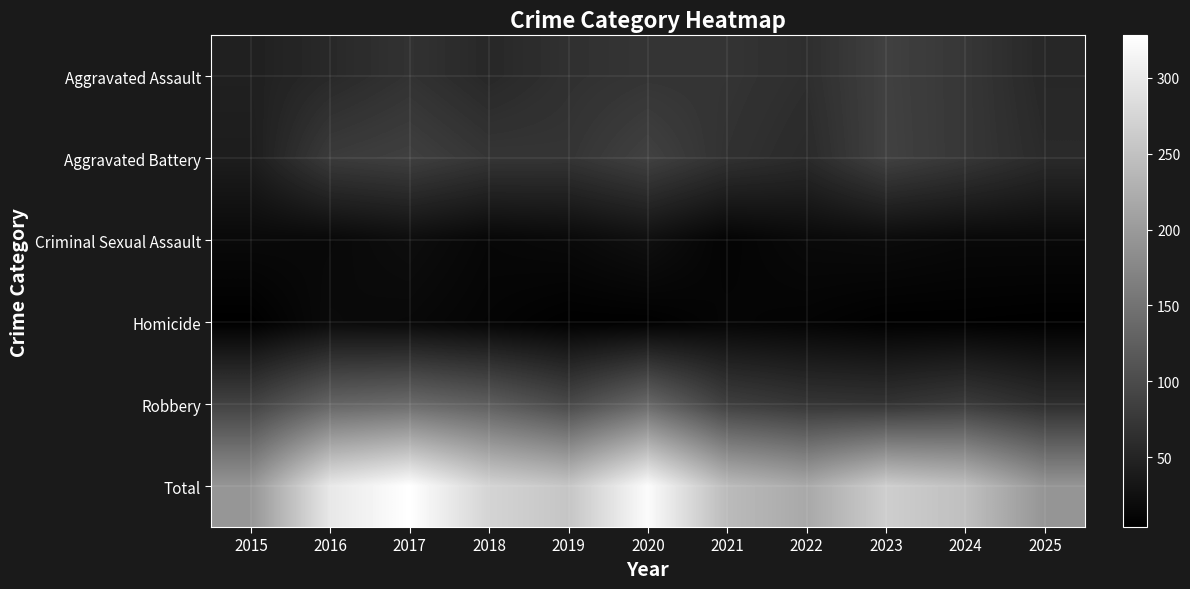

Reading left to right, extract all data points from this chart.

Aggravated Assault: 2015=45	2016=56	2017=68	2018=55	2019=66	2020=71	2021=70	2022=63	2023=86	2024=74	2025=54
Aggravated Battery: 2015=41	2016=79	2017=85	2018=72	2019=71	2020=87	2021=67	2022=58	2023=87	2024=74	2025=58
Criminal Sexual Assault: 2015=16	2016=15	2017=21	2018=13	2019=16	2020=24	2021=9	2022=16	2023=18	2024=15	2025=15
Homicide: 2015=4	2016=17	2017=15	2018=10	2019=5	2020=5	2021=11	2022=9	2023=5	2024=5	2025=4
Robbery: 2015=88	2016=131	2017=139	2018=123	2019=96	2020=136	2021=84	2022=72	2023=69	2024=79	2025=62
Total: 2015=194	2016=298	2017=328	2018=273	2019=254	2020=323	2021=241	2022=218	2023=265	2024=247	2025=193